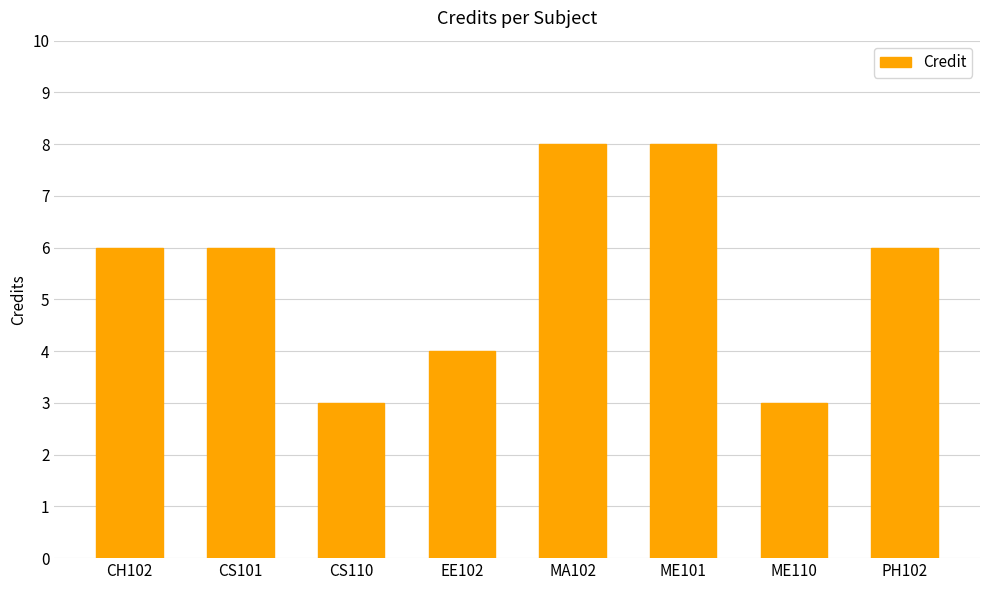

What is the sum of the values at CS110 and MA102?

11